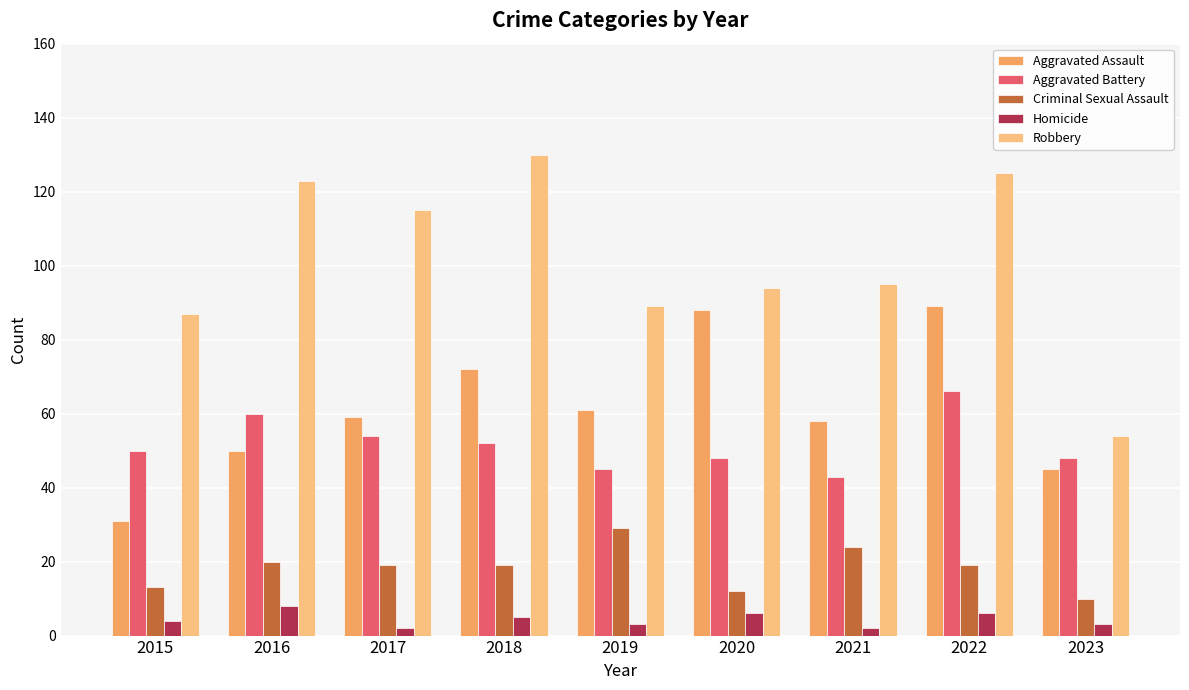

How many bars are there in total?

45